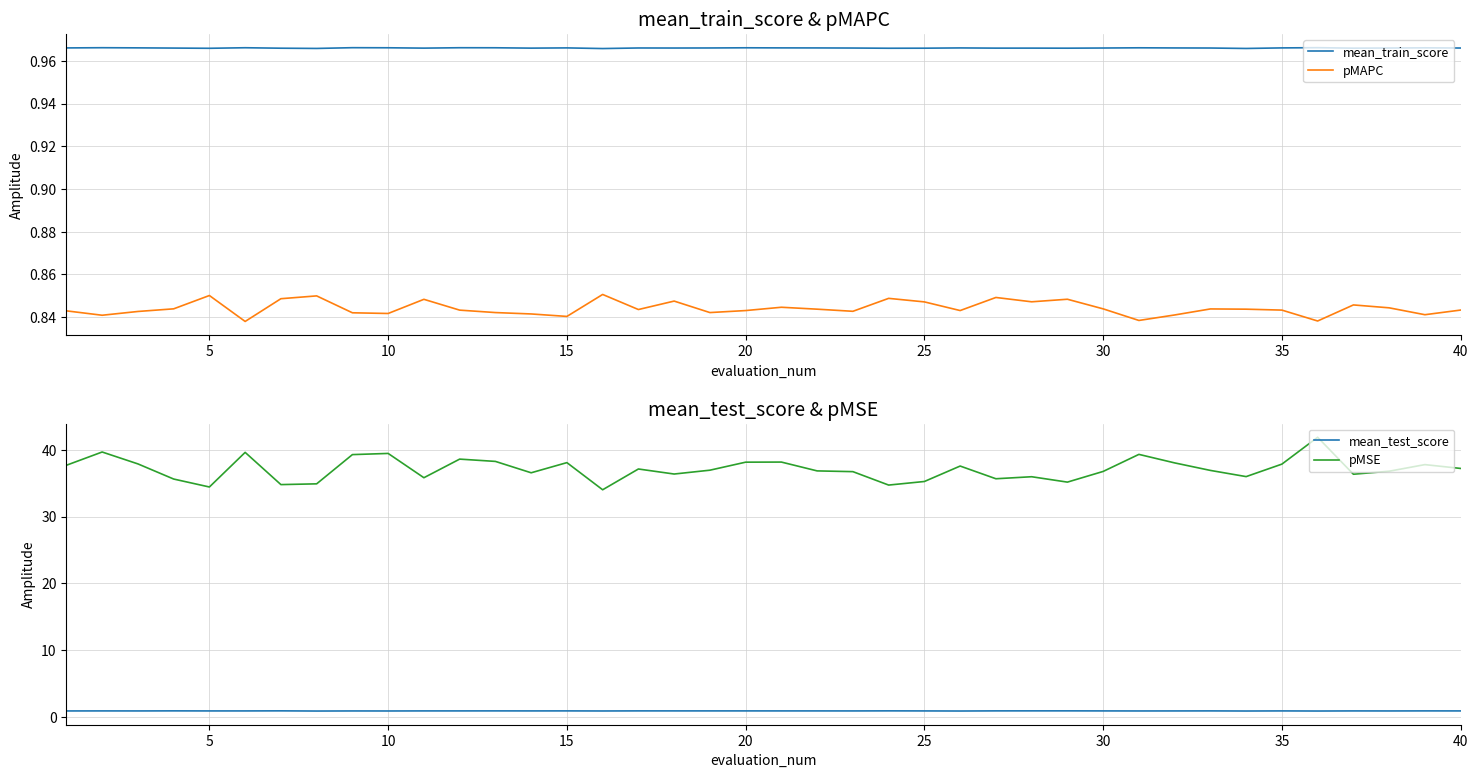

What is the value of the mean_train_score point at the 9th from the left?

1.0